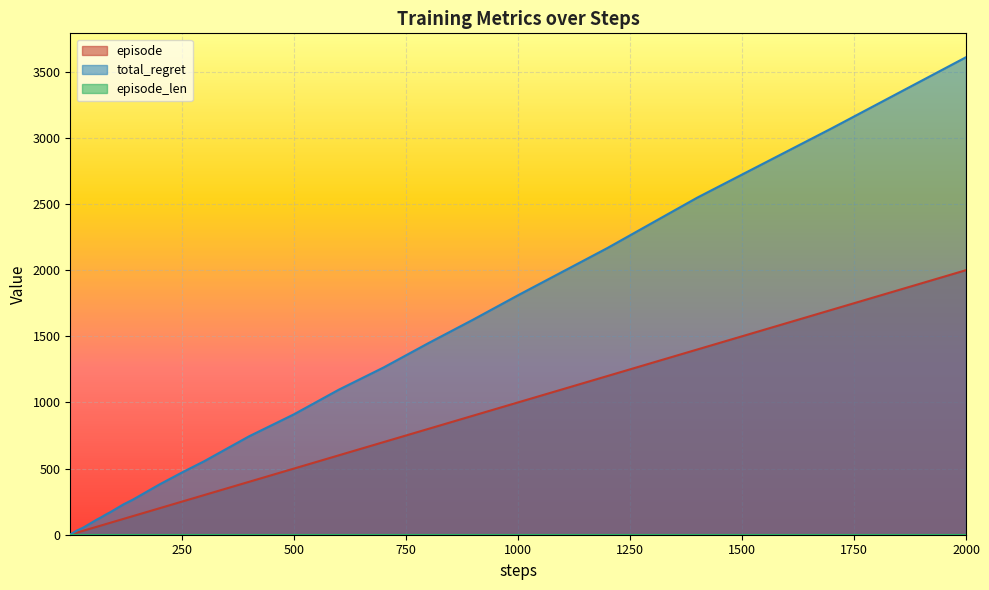

At which category does the chart reach its peak across all series?

2000